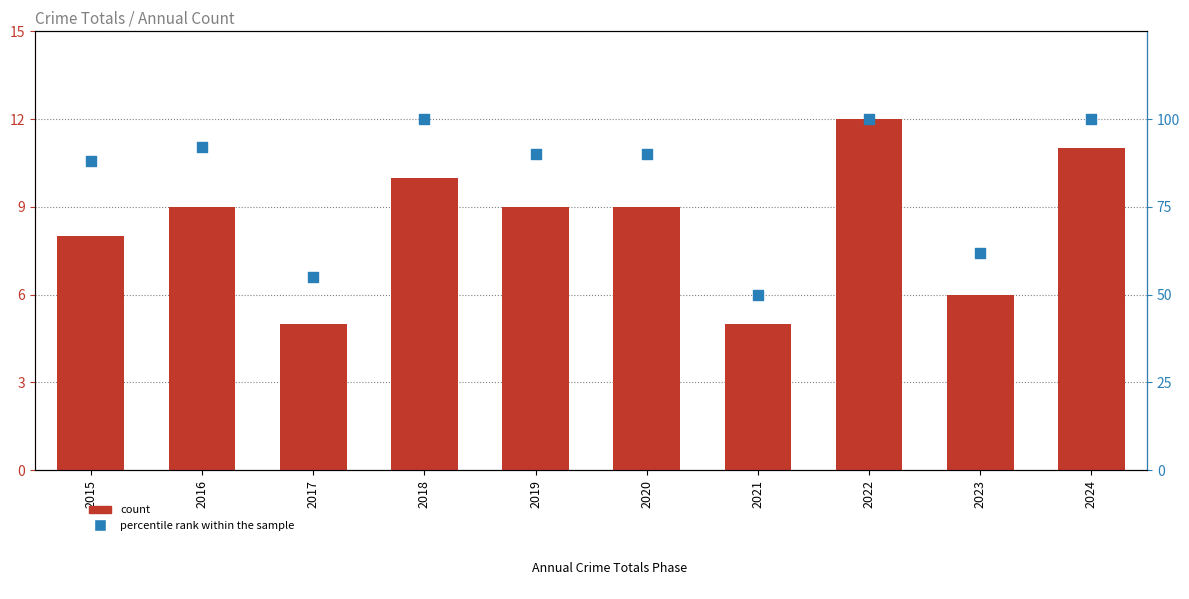

Which series reaches the minimum Y coordinate?

count